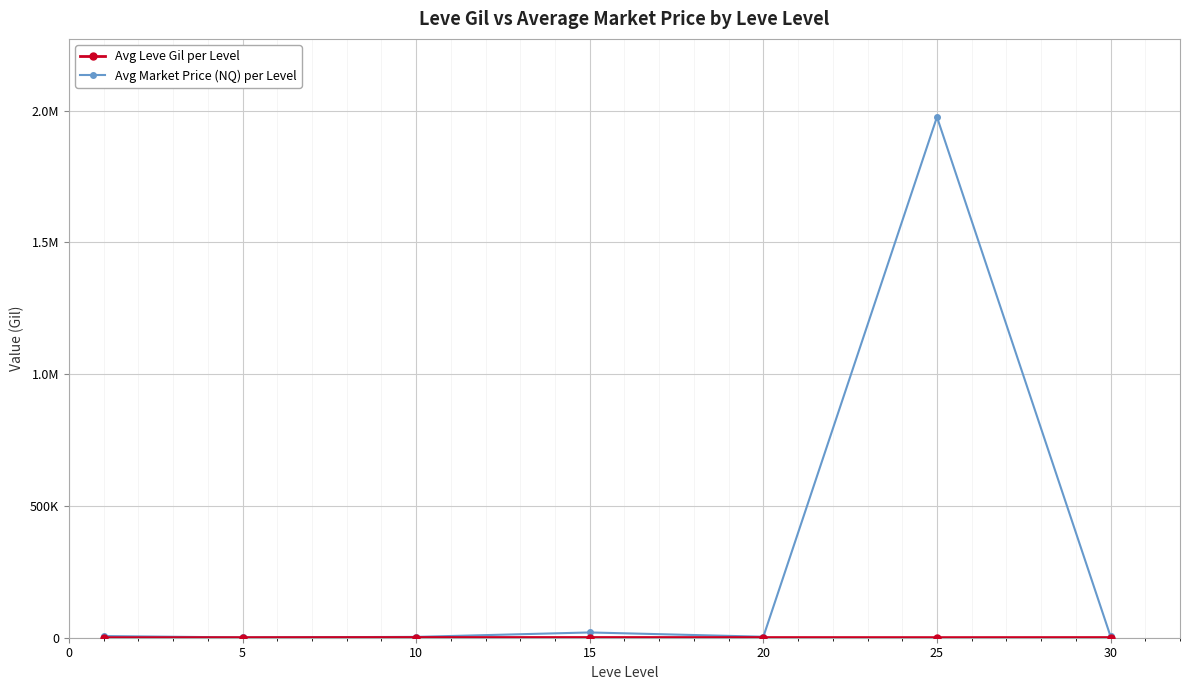

Does the chart have visible grid lines?

Yes